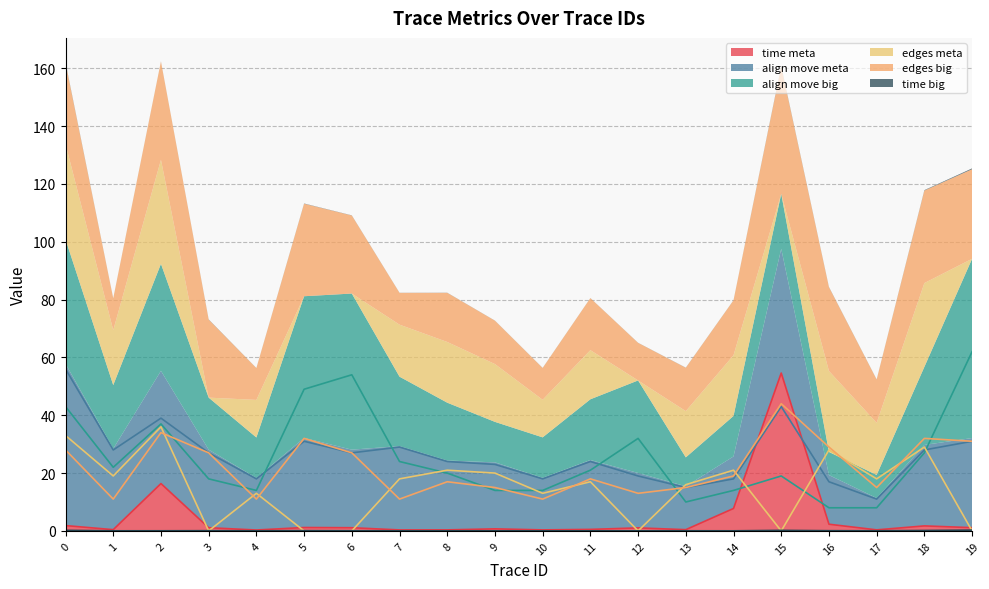

Reading left to right, transcribe all the data shown in this chart.

time meta: 0=1.8	1=0.4	2=16.4	3=1.1	4=0.3	5=1.2	6=1.1	7=0.3	8=0.3	9=0.7	10=0.3	11=0.5	12=1.0	13=0.4	14=7.8	15=54.6	16=2.3	17=0.4	18=1.7	19=1.1
align move meta: 0=56.0	1=28.0	2=39.0	3=27.0	4=18.0	5=31.0	6=27.0	7=29.0	8=24.0	9=23.0	10=18.0	11=24.0	12=19.0	13=15.0	14=18.0	15=43.0	16=17.0	17=11.0	18=28.0	19=31.0
align move big: 0=43.0	1=22.0	2=37.0	3=18.0	4=14.0	5=49.0	6=54.0	7=24.0	8=20.0	9=14.0	10=14.0	11=21.0	12=32.0	13=10.0	14=14.0	15=19.0	16=8.0	17=8.0	18=27.0	19=62.0
edges meta: 0=33.0	1=19.0	2=36.0	3=0.0	4=13.0	5=0.0	6=0.0	7=18.0	8=21.0	9=20.0	10=13.0	11=17.0	12=0.0	13=16.0	14=21.0	15=0.0	16=28.0	17=18.0	18=29.0	19=0.0
edges big: 0=28.0	1=11.0	2=34.0	3=27.0	4=11.0	5=32.0	6=27.0	7=11.0	8=17.0	9=15.0	10=11.0	11=18.0	12=13.0	13=15.0	14=19.0	15=44.0	16=29.0	17=15.0	18=32.0	19=31.0
time big: 0=0.2	1=0.0	2=0.0	3=0.1	4=0.0	5=0.1	6=0.1	7=0.0	8=0.0	9=0.0	10=0.0	11=0.0	12=0.0	13=0.0	14=0.0	15=0.2	16=0.1	17=0.0	18=0.1	19=0.3